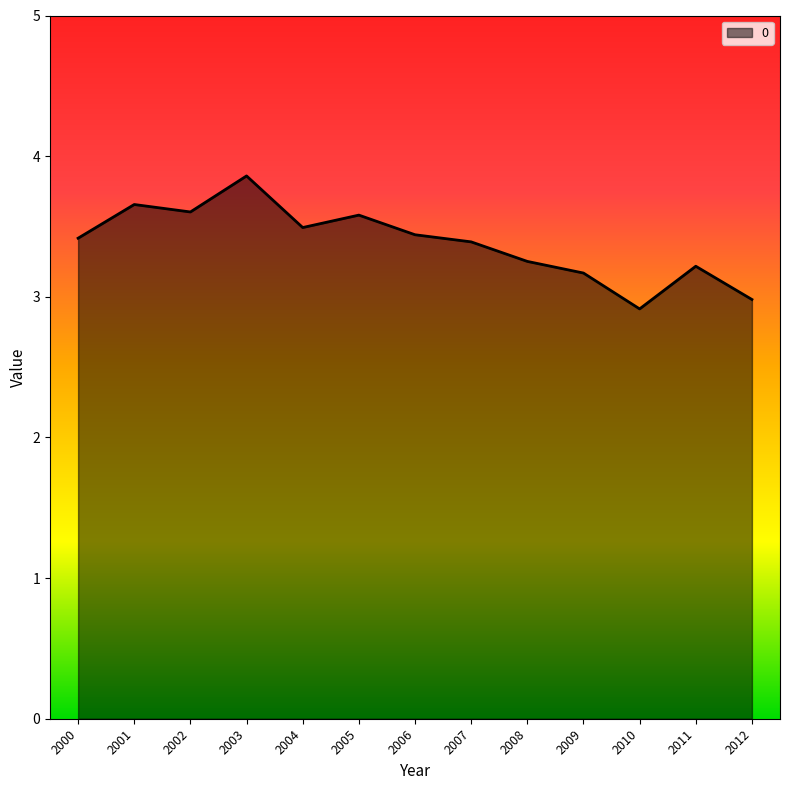

What is the approximate value at 2008?

3.3